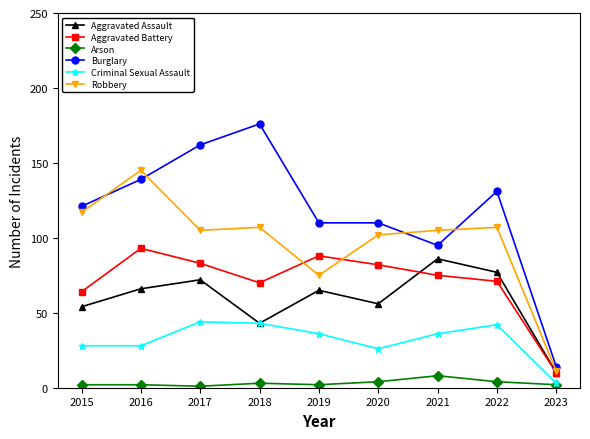

Does the chart have visible grid lines?

No